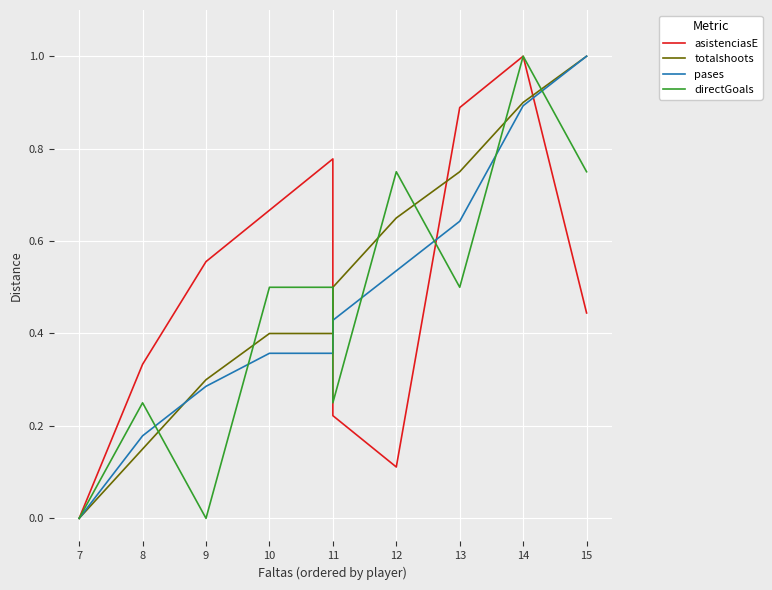

What are all the series names shown in the legend?

asistenciasE, totalshoots, pases, directGoals